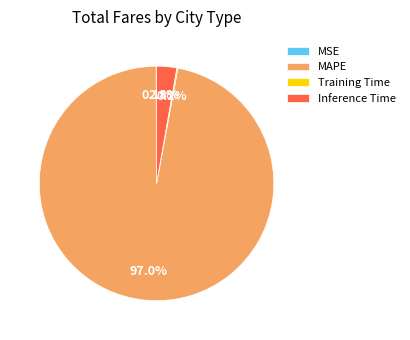

What is the largest slice in the pie chart?

MAPE